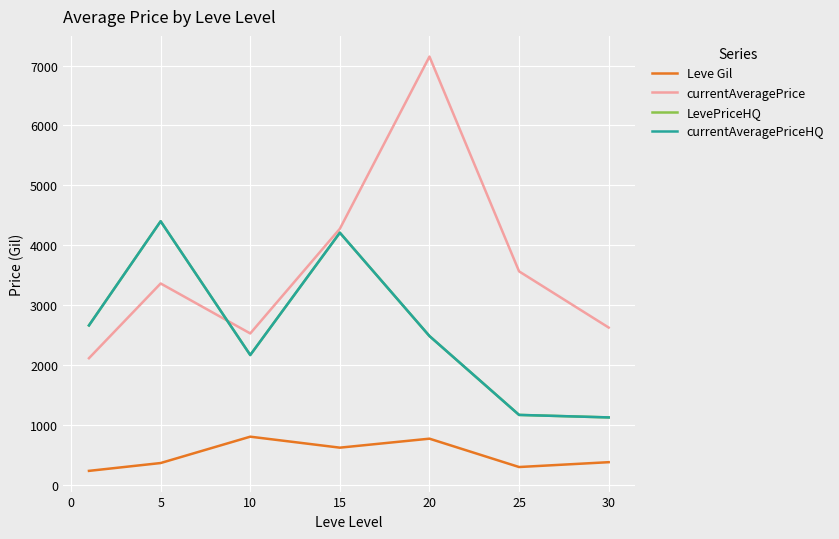

Is this an area chart (filled region under the line)?

No